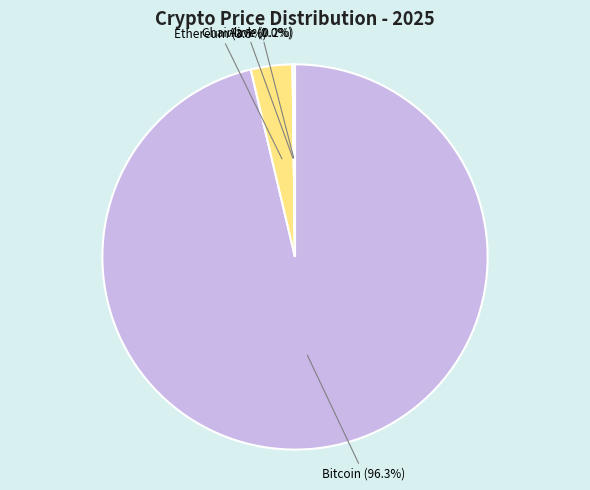

Between Ethereum (3.5%) and Bitcoin (96.3%), which is larger?

Bitcoin (96.3%)